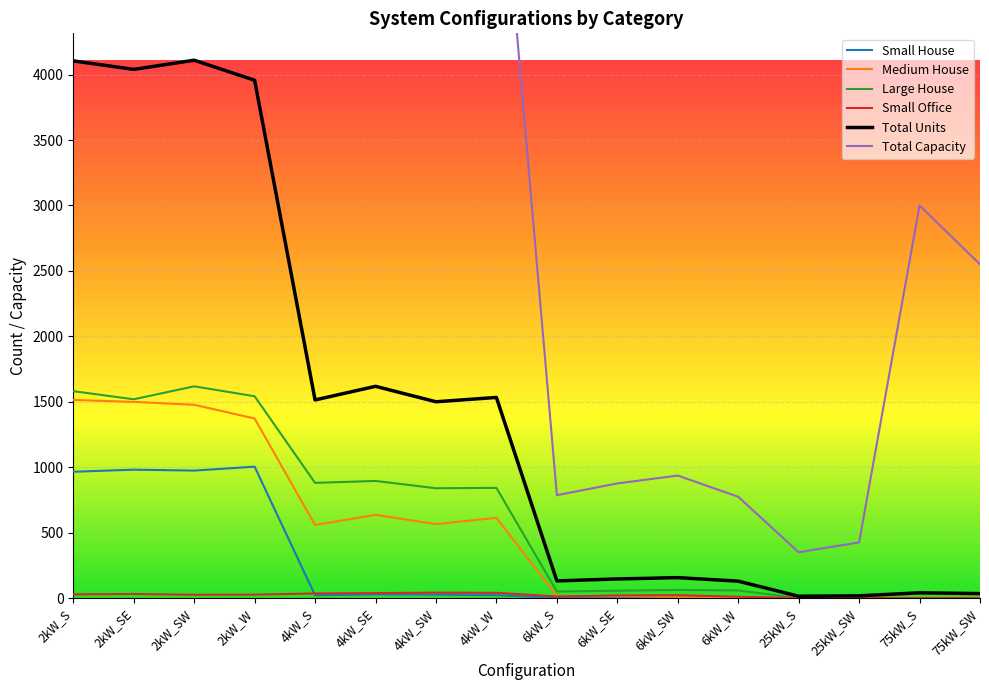

In Medium House, how many points are lower than both neighbors (excluding endpoints)?

2